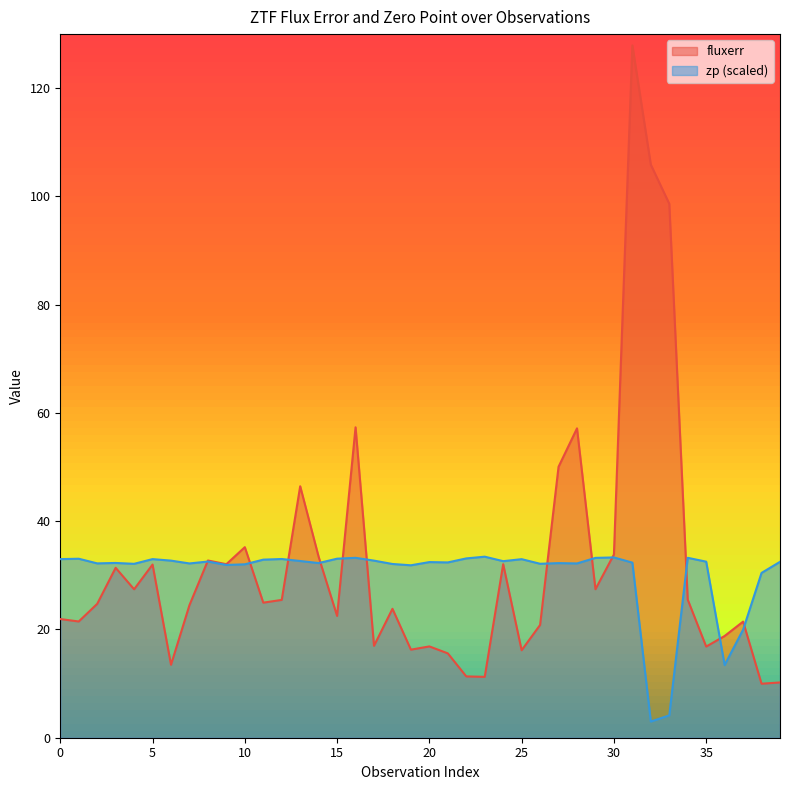

What is the maximum value for zp?

33.4